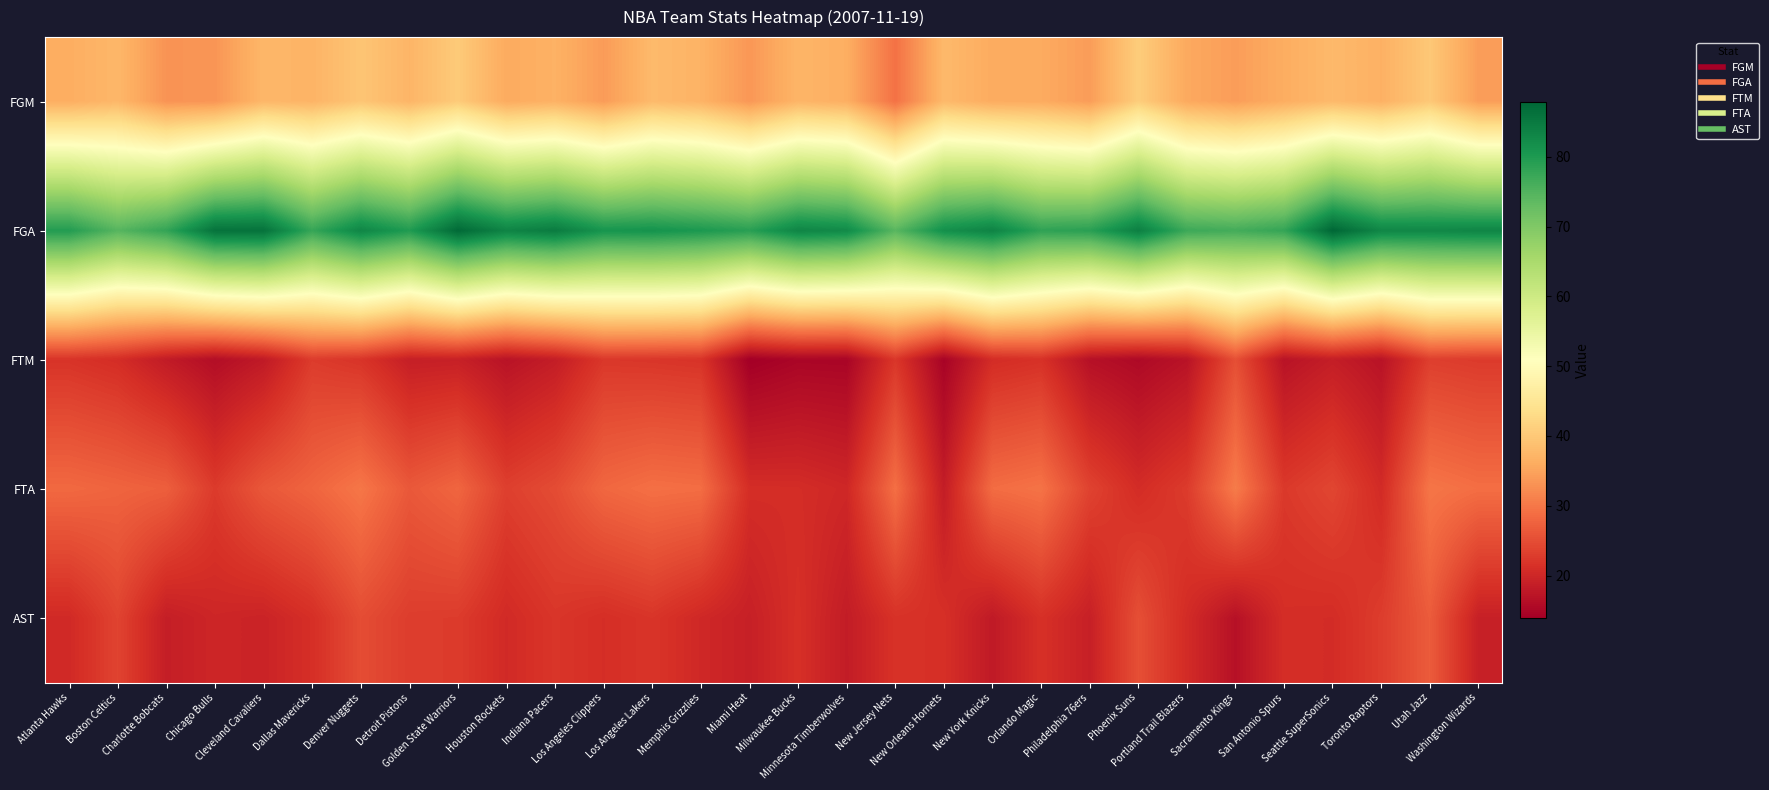

Reading right to left, list all the values displayed in this chart.

FGM: Washington Wizards=34.3	Utah Jazz=40.0	Toronto Raptors=36.7	Seattle SuperSonics=37.9	San Antonio Spurs=36.2	Sacramento Kings=34.3	Portland Trail Blazers=35.7	Phoenix Suns=40.8	Philadelphia 76ers=34.2	Orlando Magic=35.9	New York Knicks=36.0	New Orleans Hornets=37.9	New Jersey Nets=29.3	Minnesota Timberwolves=36.4	Milwaukee Bucks=37.3	Miami Heat=33.6	Memphis Grizzlies=37.0	Los Angeles Lakers=38.0	Los Angeles Clippers=34.1	Indiana Pacers=36.8	Houston Rockets=35.9	Golden State Warriors=40.4	Detroit Pistons=37.3	Denver Nuggets=39.6	Dallas Mavericks=37.1	Cleveland Cavaliers=37.6	Chicago Bulls=33.4	Charlotte Bobcats=33.2	Boston Celtics=37.6	Atlanta Hawks=36.3
FGA: Washington Wizards=83.3	Utah Jazz=82.9	Toronto Raptors=83.1	Seattle SuperSonics=87.9	San Antonio Spurs=77.9	Sacramento Kings=76.4	Portland Trail Blazers=77.1	Phoenix Suns=84.2	Philadelphia 76ers=78.9	Orlando Magic=78.4	New York Knicks=83.6	New Orleans Hornets=81.7	New Jersey Nets=74.4	Minnesota Timberwolves=82.5	Milwaukee Bucks=83.3	Miami Heat=79.0	Memphis Grizzlies=80.3	Los Angeles Lakers=81.2	Los Angeles Clippers=80.9	Indiana Pacers=84.8	Houston Rockets=83.5	Golden State Warriors=87.5	Detroit Pistons=79.8	Denver Nuggets=83.2	Dallas Mavericks=77.7	Cleveland Cavaliers=86.2	Chicago Bulls=86.1	Charlotte Bobcats=78.0	Boston Celtics=74.6	Atlanta Hawks=79.6
FTM: Washington Wizards=22.7	Utah Jazz=23.2	Toronto Raptors=17.0	Seattle SuperSonics=18.6	San Antonio Spurs=17.0	Sacramento Kings=25.2	Portland Trail Blazers=17.0	Phoenix Suns=15.5	Philadelphia 76ers=16.6	Orlando Magic=21.5	New York Knicks=20.8	New Orleans Hornets=14.6	New Jersey Nets=22.2	Minnesota Timberwolves=14.8	Milwaukee Bucks=14.9	Miami Heat=13.9	Memphis Grizzlies=21.8	Los Angeles Lakers=22.1	Los Angeles Clippers=22.3	Indiana Pacers=18.5	Houston Rockets=17.0	Golden State Warriors=19.0	Detroit Pistons=18.8	Denver Nuggets=21.9	Dallas Mavericks=22.8	Cleveland Cavaliers=18.0	Chicago Bulls=16.2	Charlotte Bobcats=18.2	Boston Celtics=20.9	Atlanta Hawks=21.8
FTA: Washington Wizards=28.9	Utah Jazz=29.8	Toronto Raptors=20.6	Seattle SuperSonics=24.1	San Antonio Spurs=22.5	Sacramento Kings=30.5	Portland Trail Blazers=22.8	Phoenix Suns=20.8	Philadelphia 76ers=23.7	Orlando Magic=29.5	New York Knicks=28.7	New Orleans Hornets=18.5	New Jersey Nets=29.0	Minnesota Timberwolves=20.1	Milwaukee Bucks=20.9	Miami Heat=21.0	Memphis Grizzlies=28.8	Los Angeles Lakers=29.1	Los Angeles Clippers=28.1	Indiana Pacers=24.8	Houston Rockets=23.3	Golden State Warriors=27.9	Detroit Pistons=26.3	Denver Nuggets=29.9	Dallas Mavericks=27.8	Cleveland Cavaliers=26.2	Chicago Bulls=22.7	Charlotte Bobcats=27.1	Boston Celtics=27.7	Atlanta Hawks=28.3
AST: Washington Wizards=19.0	Utah Jazz=26.7	Toronto Raptors=23.0	Seattle SuperSonics=20.8	San Antonio Spurs=21.0	Sacramento Kings=16.7	Portland Trail Blazers=20.7	Phoenix Suns=25.2	Philadelphia 76ers=19.0	Orlando Magic=21.4	New York Knicks=18.0	New Orleans Hornets=21.3	New Jersey Nets=21.6	Minnesota Timberwolves=18.4	Milwaukee Bucks=21.3	Miami Heat=19.0	Memphis Grizzlies=20.2	Los Angeles Lakers=22.0	Los Angeles Clippers=21.1	Indiana Pacers=22.1	Houston Rockets=20.5	Golden State Warriors=22.8	Detroit Pistons=23.0	Denver Nuggets=24.9	Dallas Mavericks=21.2	Cleveland Cavaliers=19.5	Chicago Bulls=19.9	Charlotte Bobcats=18.7	Boston Celtics=23.8	Atlanta Hawks=20.4